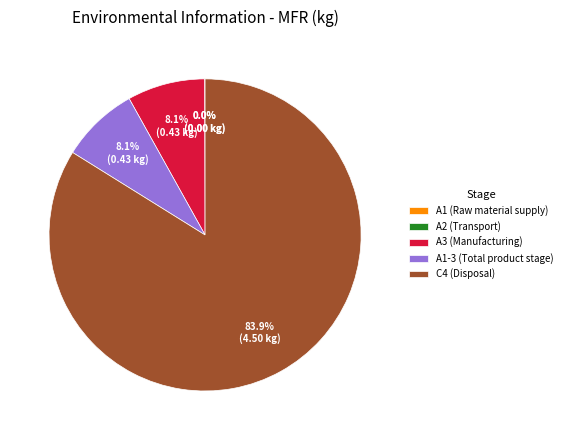

How much of the chart is everything except A1-3 (Total product stage)?

91.9%